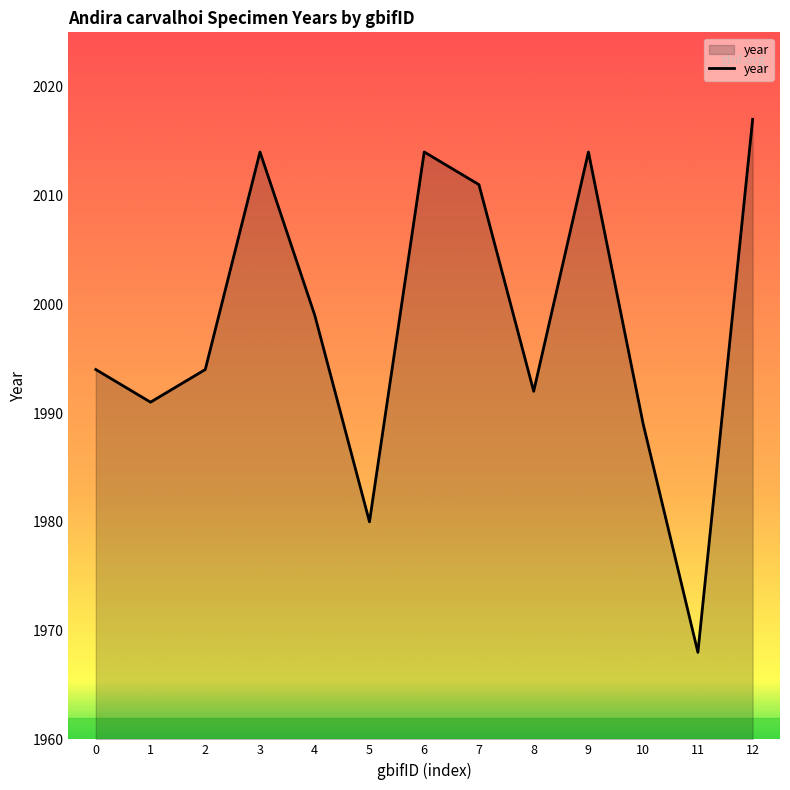

What value does the data have at 6, to the nearest 10?

2010